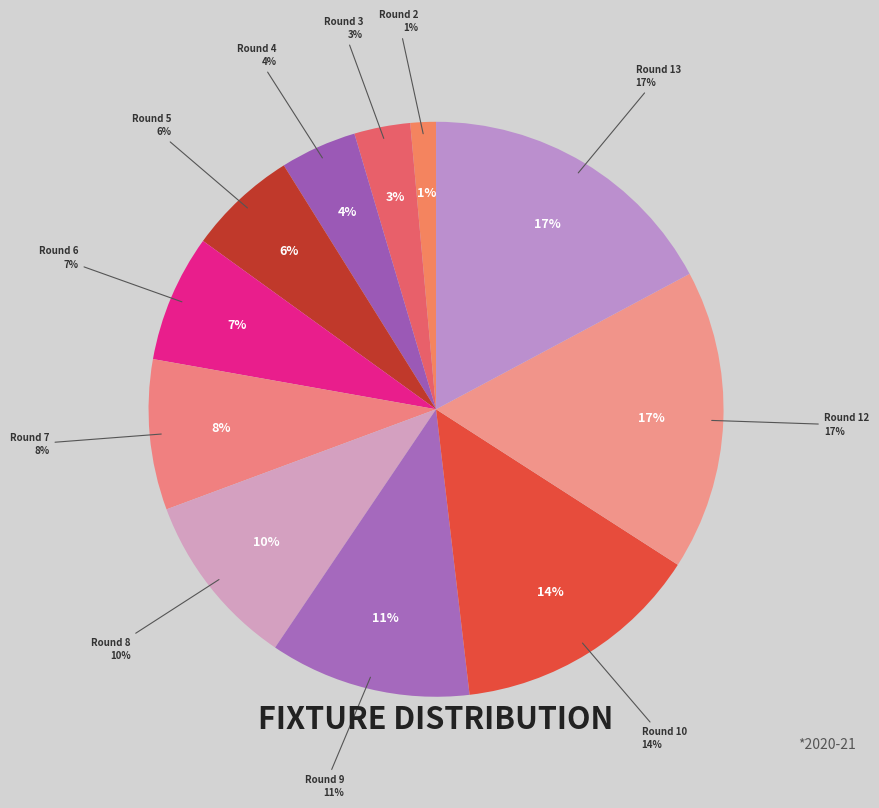

What is the total percentage of Round 9 and Round 10?

25.4%